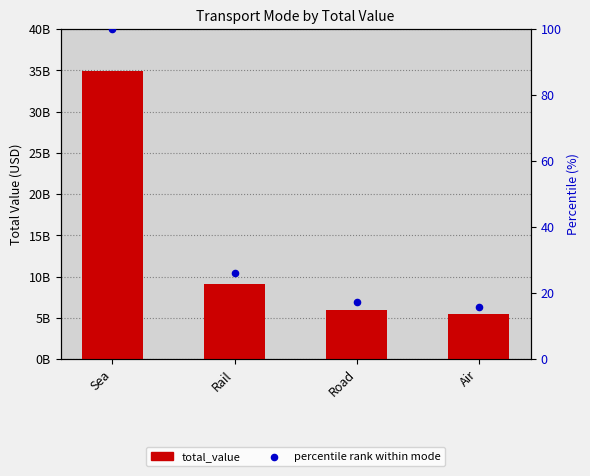

Which series has the largest Y range (max minus min)?

total_value